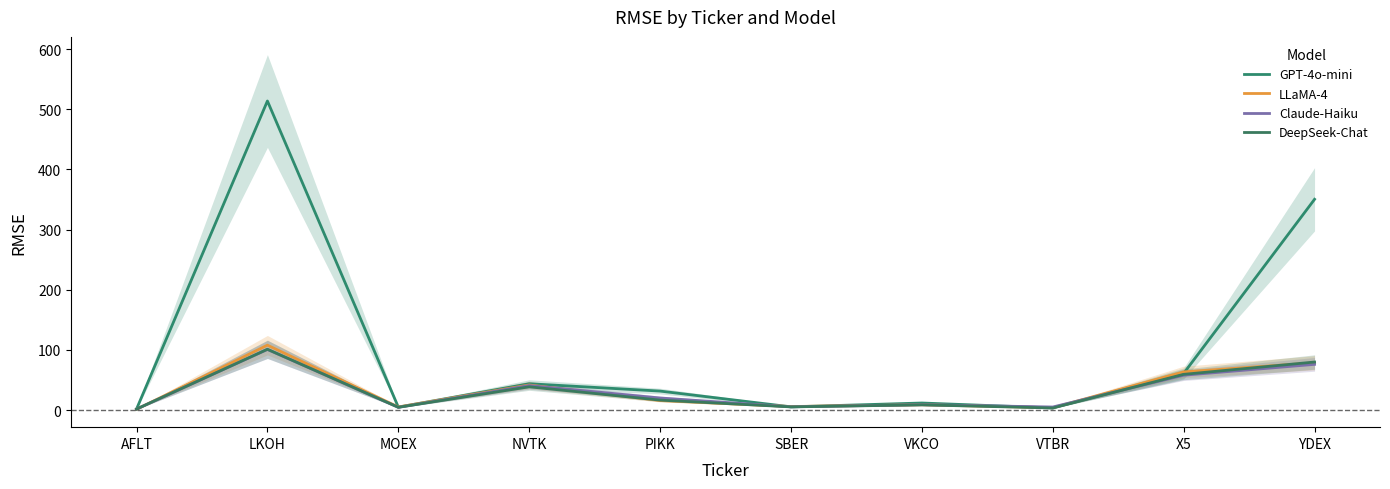

Reading left to right, what are all the values shown in this chart?

GPT-4o-mini: 1.7	513.9	4.9	43.8	31.5	5.3	11.7	3.5	61.0	350.4
LLaMA-4: 1.2	107.9	5.1	41.7	15.9	5.9	8.8	3.9	63.4	78.6
Claude-Haiku: 1.6	100.8	4.5	40.8	20.1	5.4	8.9	5.1	57.9	76.0
DeepSeek-Chat: 1.7	101.1	4.6	38.7	16.5	5.3	8.7	3.4	59.4	79.9